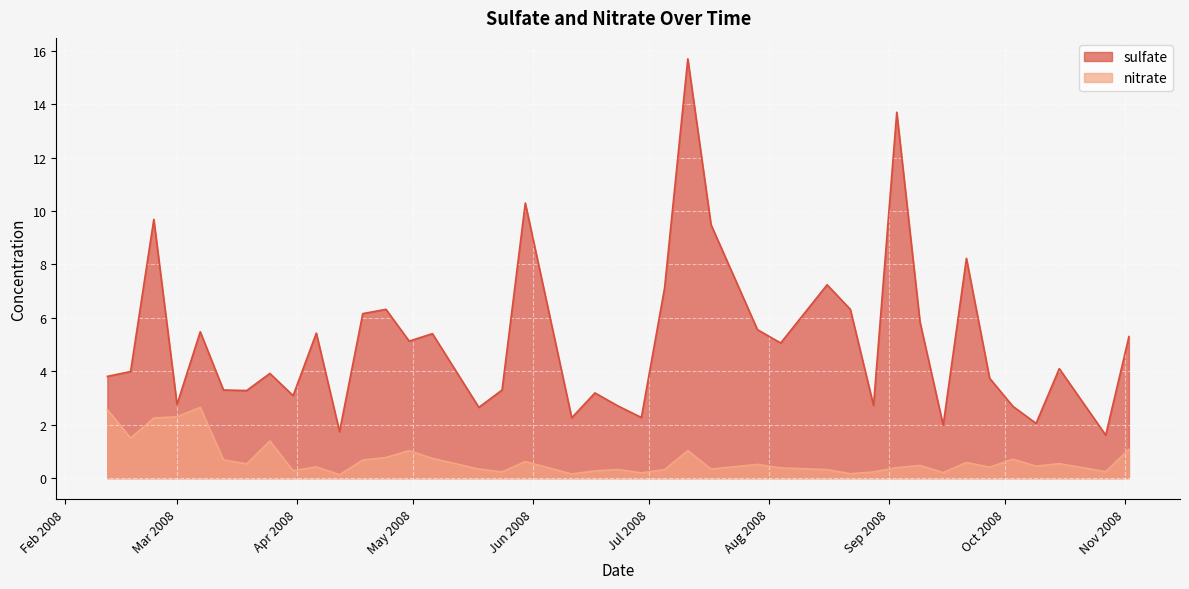

At which label is nitrate closest to 1?

2008-04-30